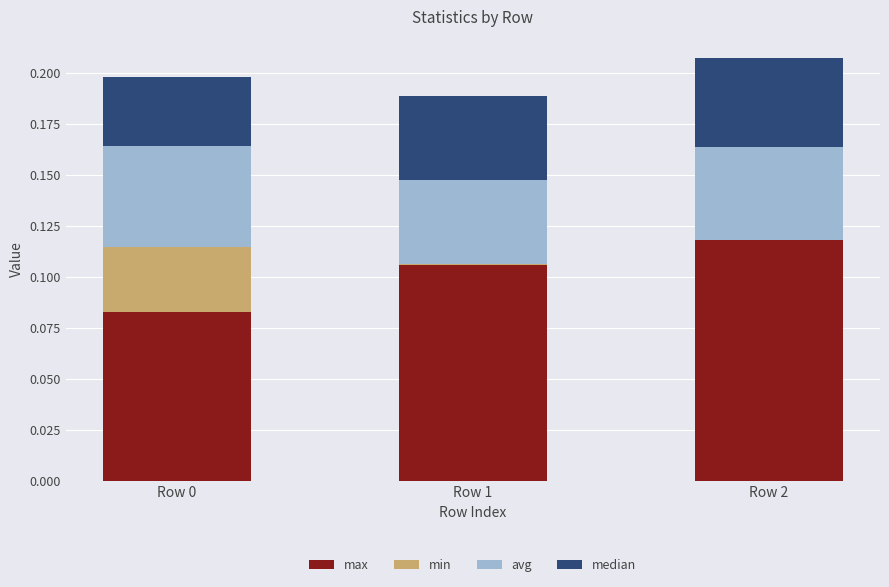

Does the chart contain stacked bars?

Yes